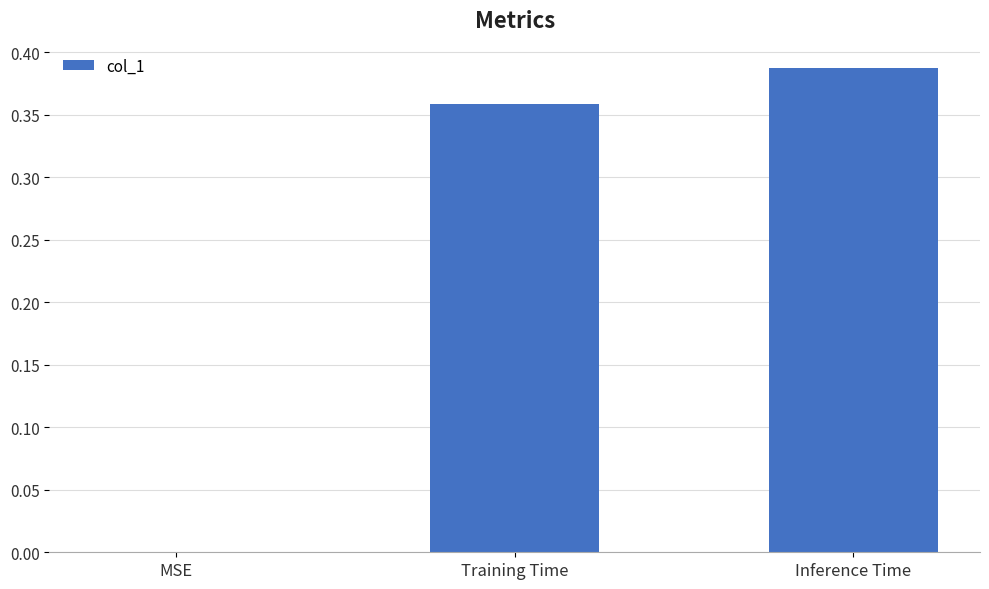

Which label corresponds to the largest value in the chart?

Inference Time